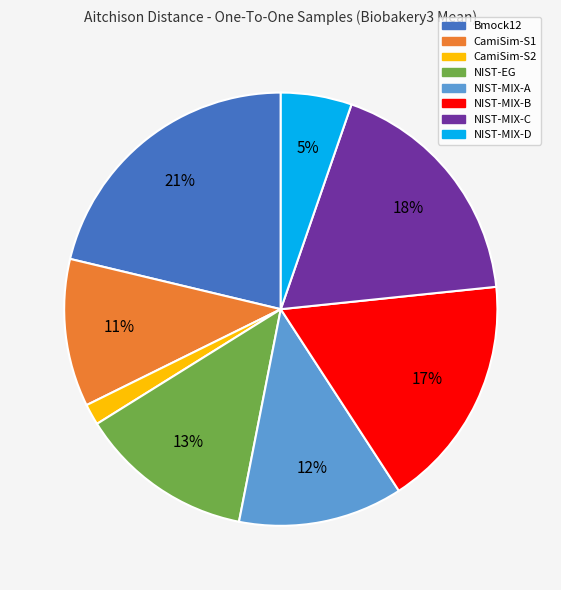

Is it true that NIST-MIX-D is 1% of the pie?

False